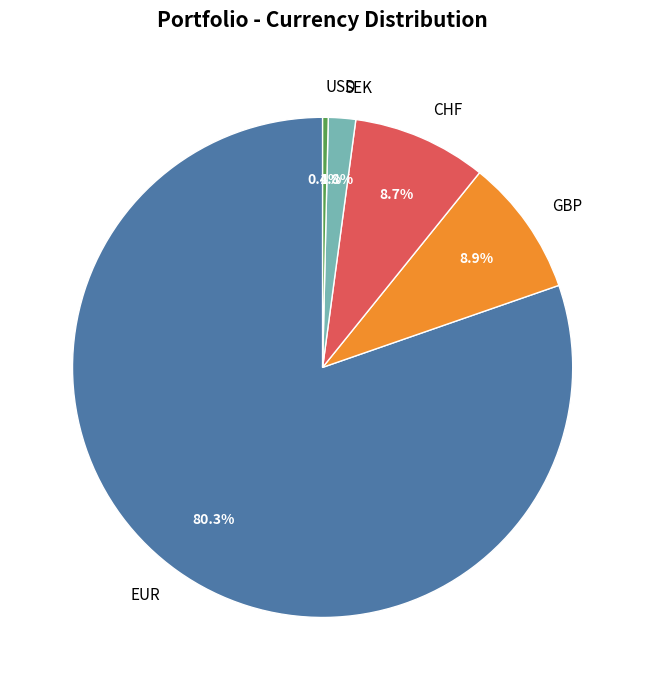

Is EUR the majority of the pie?

Yes